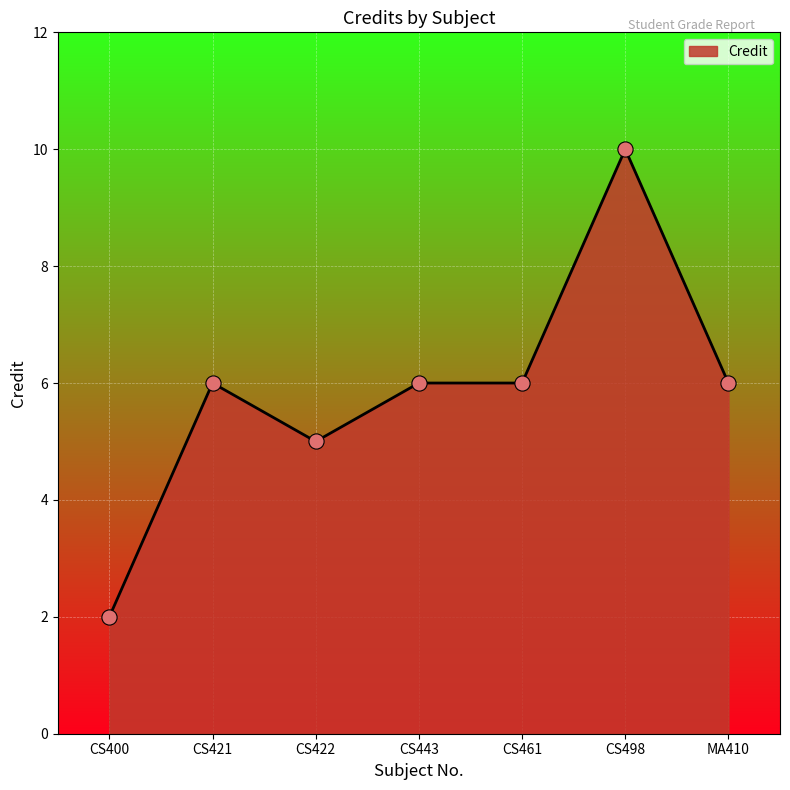

Approximately how many times larger is the value at CS498 compared to CS421?

1.7